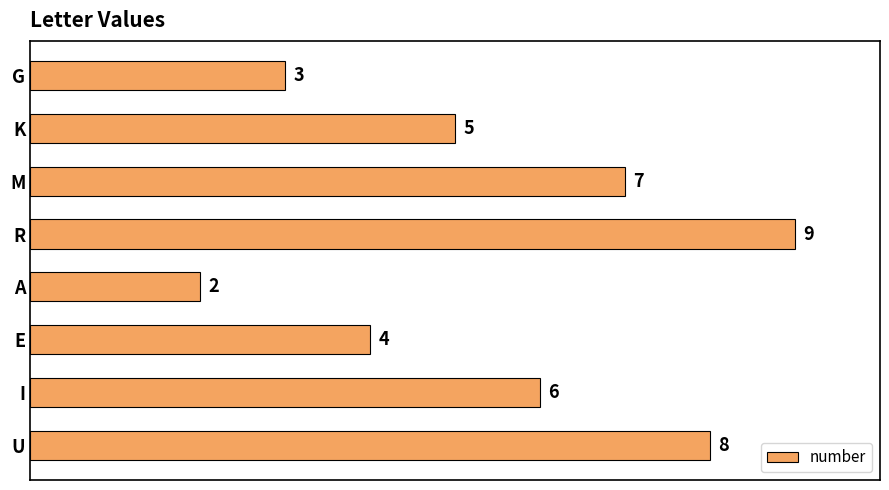

What is the label of the 8th bar from the bottom?

G